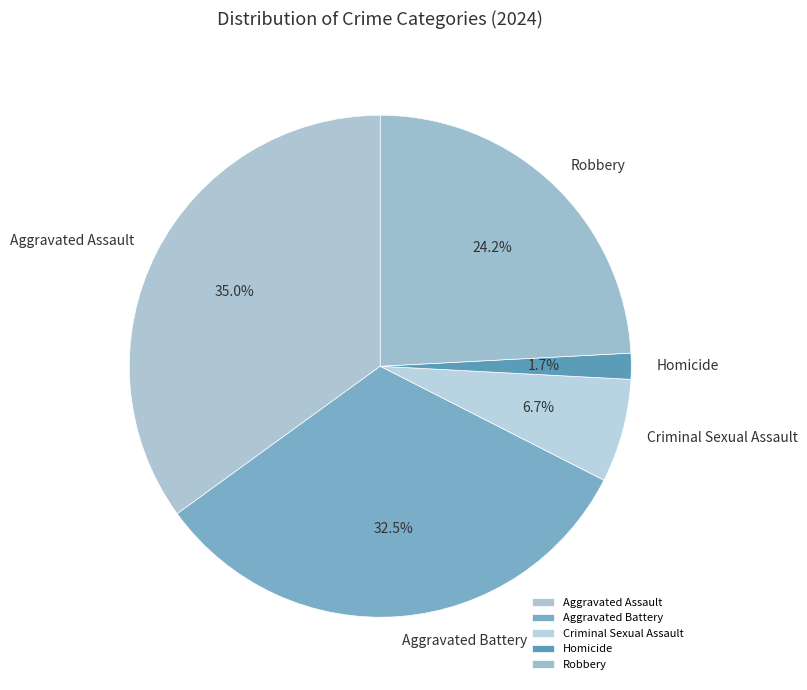

To the nearest percent, what percentage of the pie is Homicide?

2%